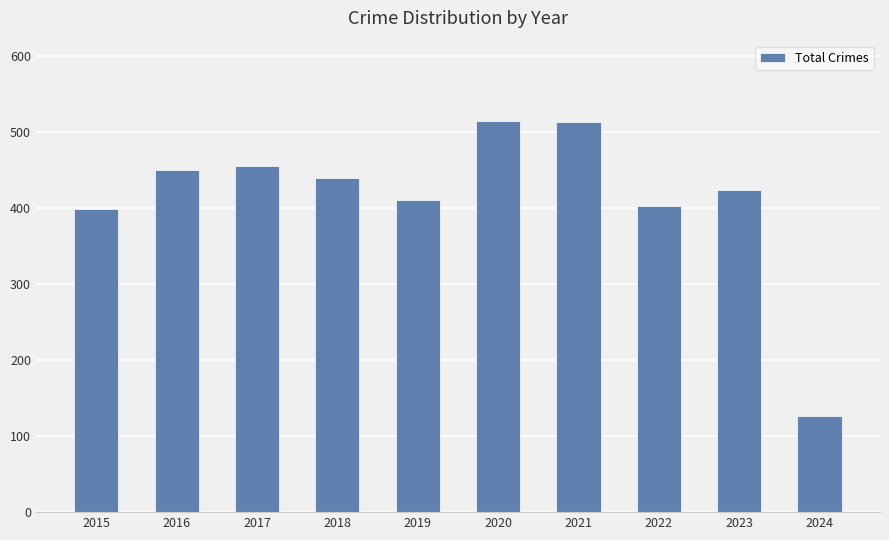

At which category does the chart reach its minimum across all series?

2024